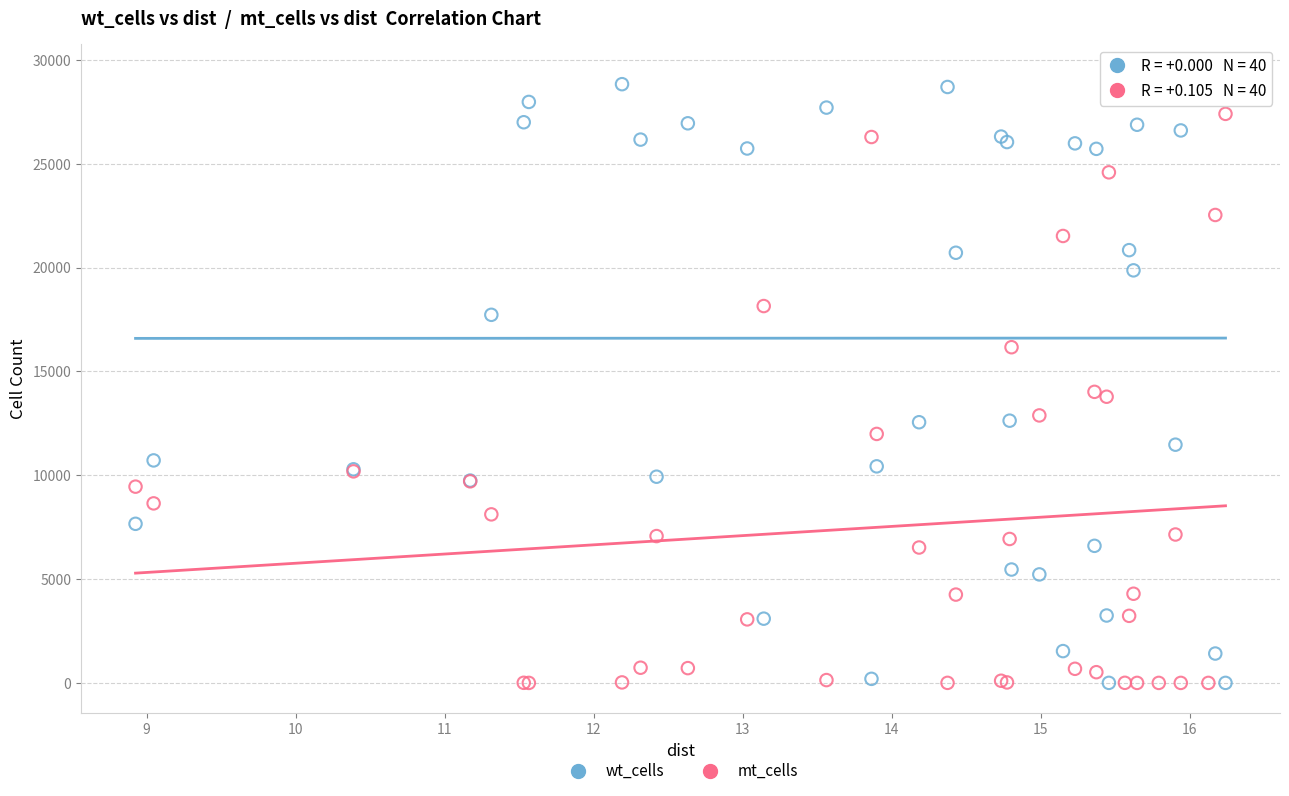

Which series has the largest Y range (max minus min)?

wt_cells